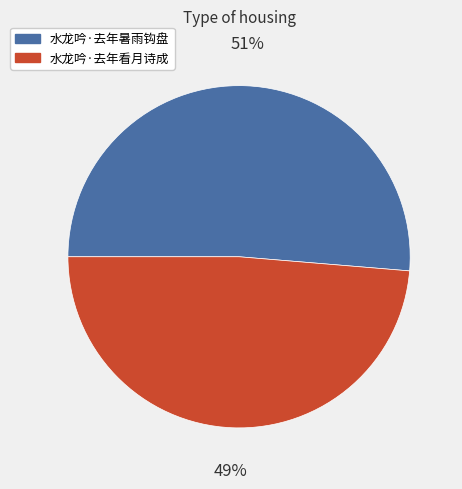

What is the largest slice in the pie chart?

水龙吟·去年暑雨钩盘